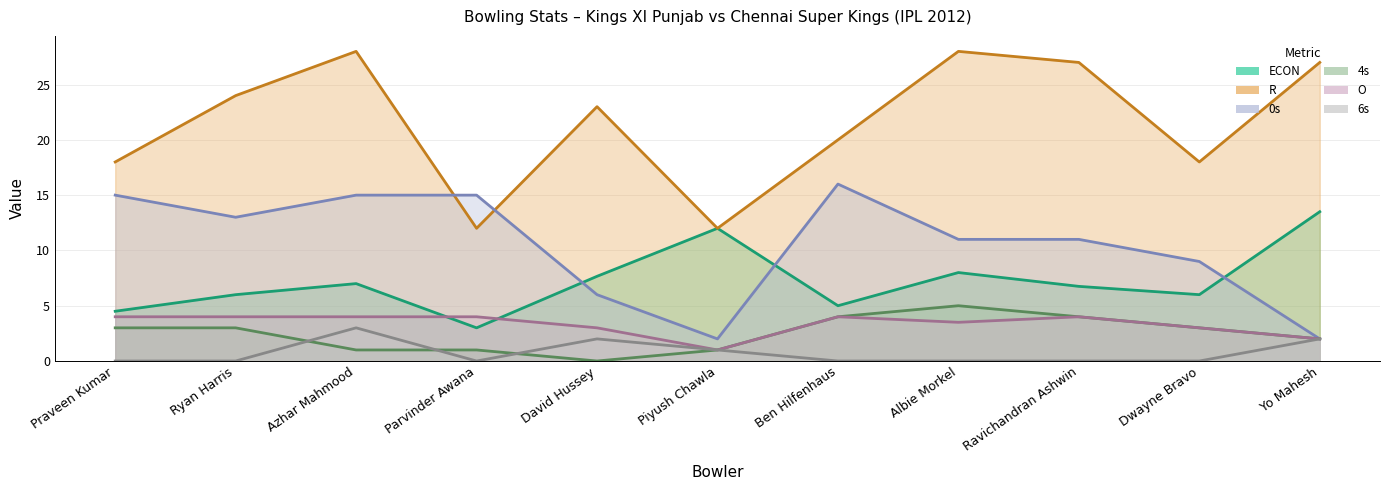

Between which two adjacent categories do 0s and R first intersect?

Azhar Mahmood and Parvinder Awana